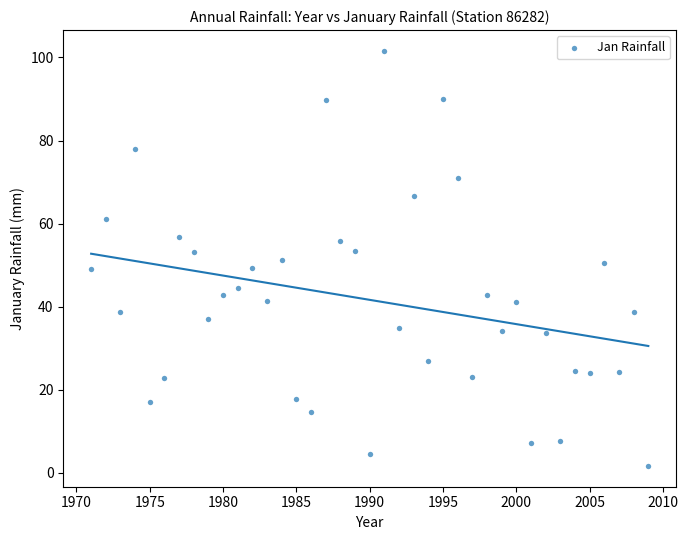

What is the range of Y values (max minus min)?

100.0